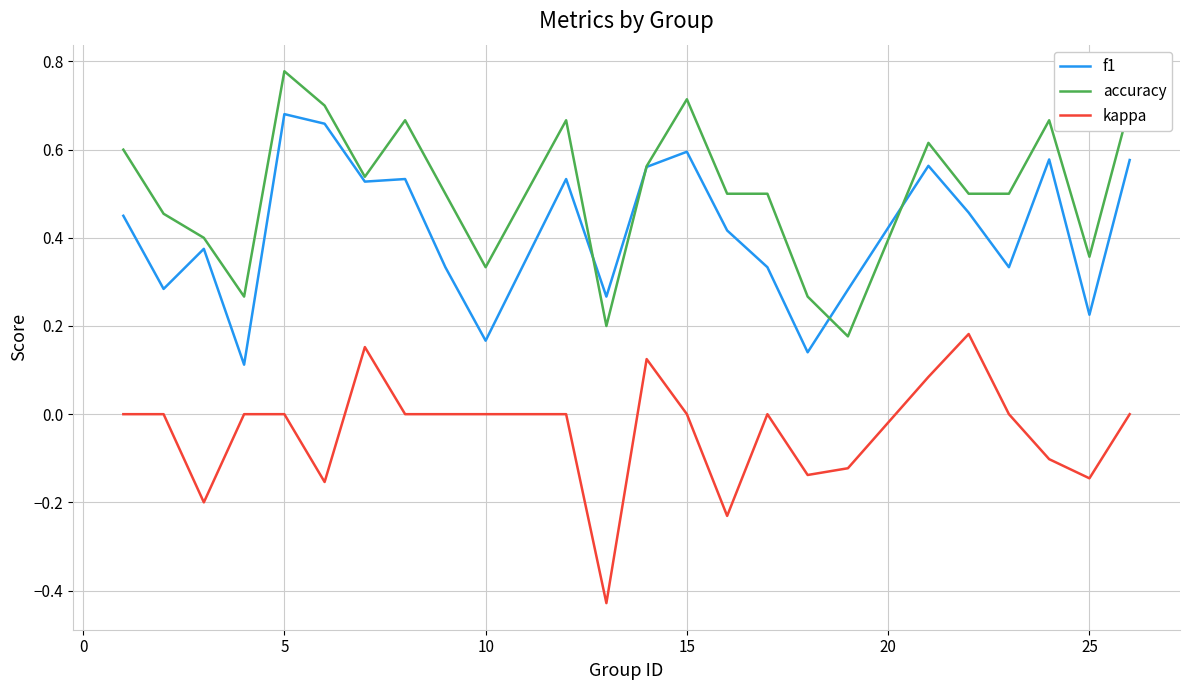

Rank the series by their maximum value, from lowest to highest.

kappa, f1, accuracy